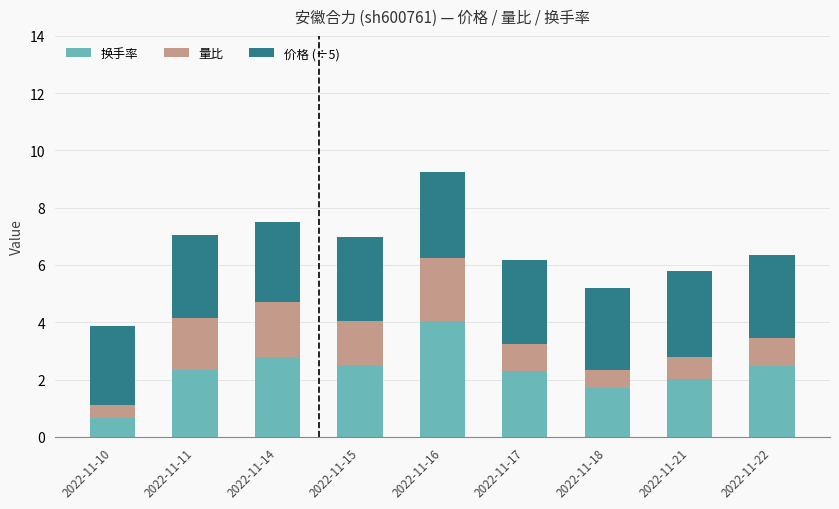

At which category is the sum across all series the highest?

2022-11-16